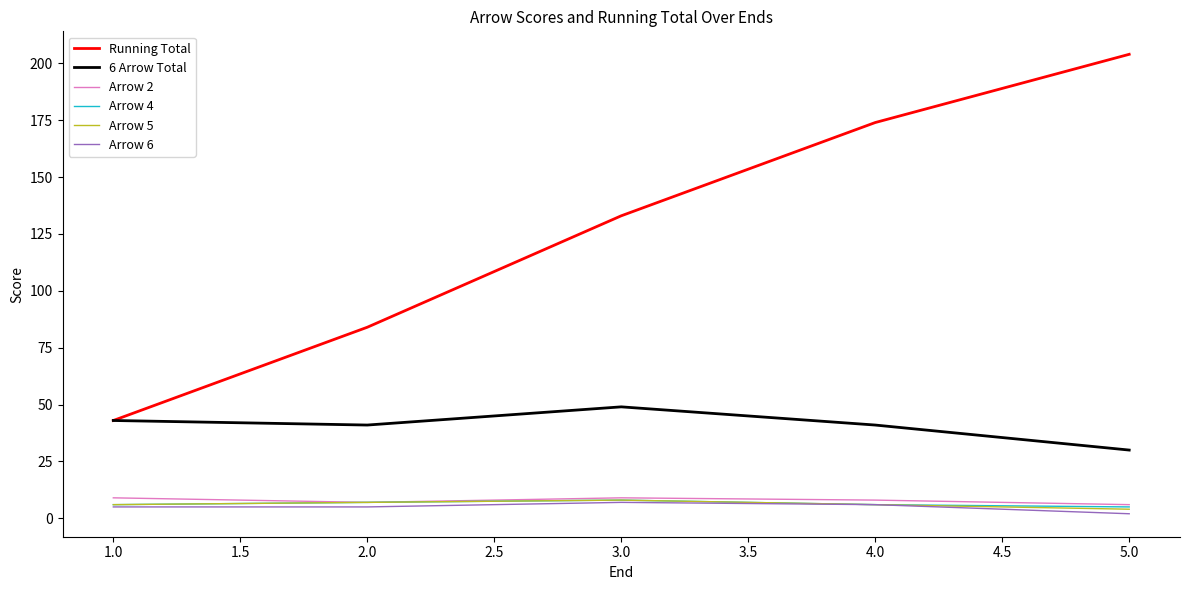

Is the value of 6 Arrow Total at 3.0 greater than the value of Arrow 2 at 3.0?

Yes